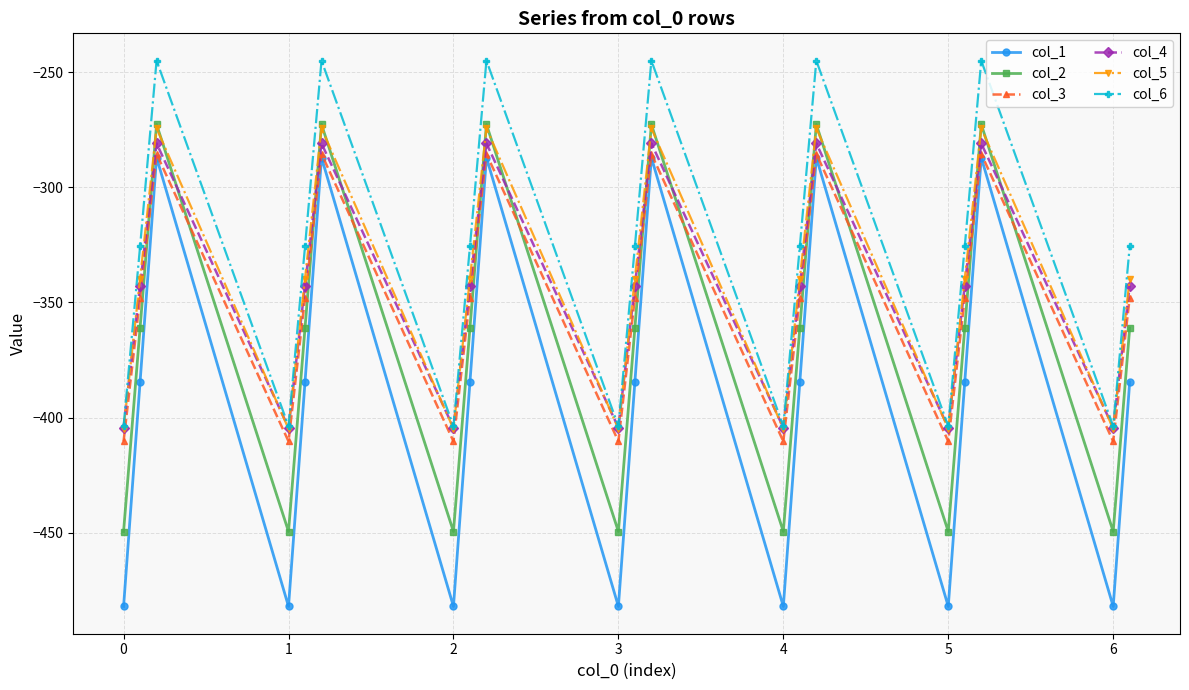

Which series has the largest range (max minus min)?

col_1